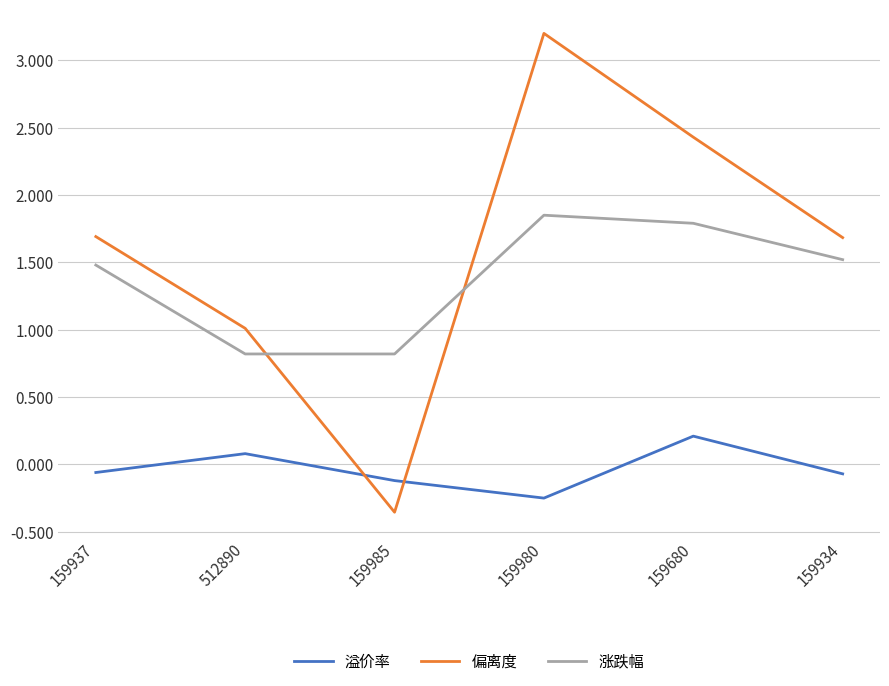

Where is the first local minimum for 溢价率?

159980